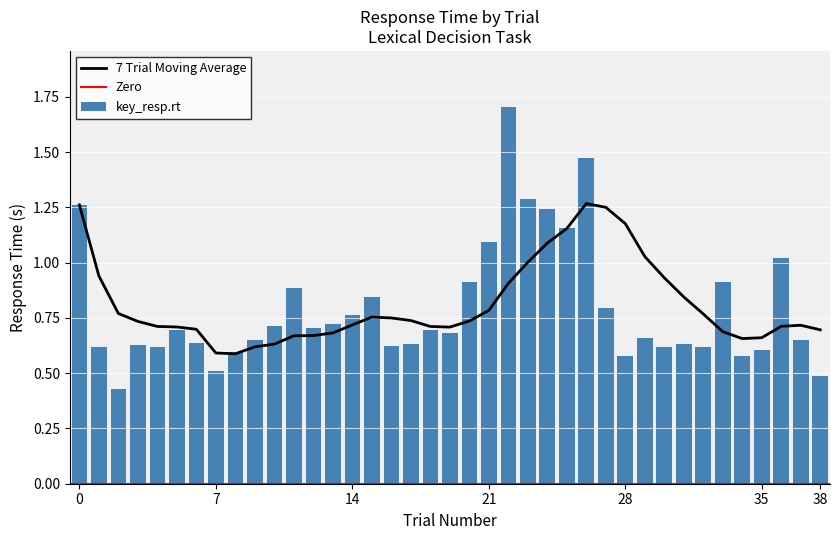

What is the value of the 3rd bar from the left?

0.4